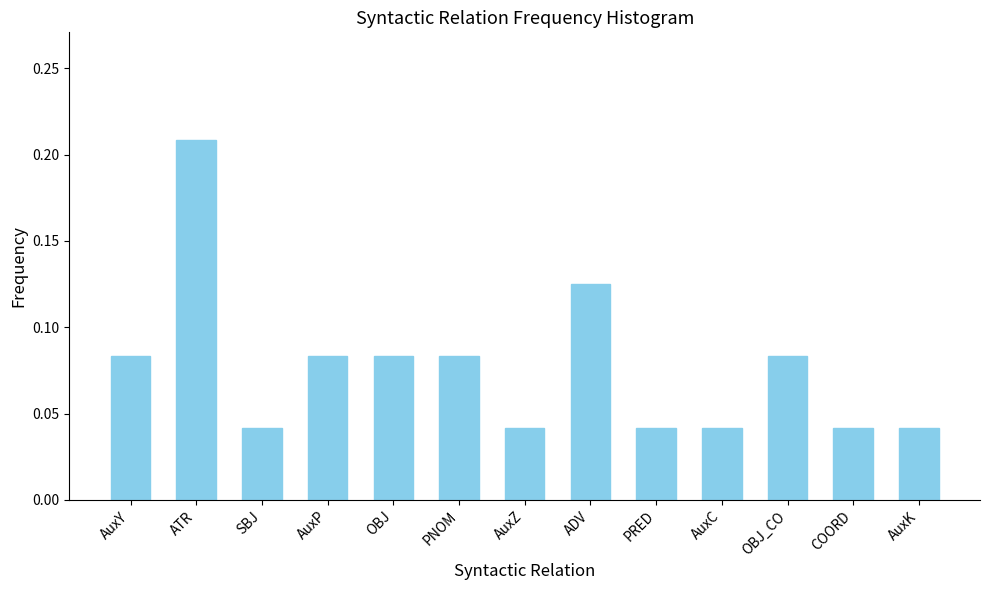

Which category has the highest value across all series?

ATR